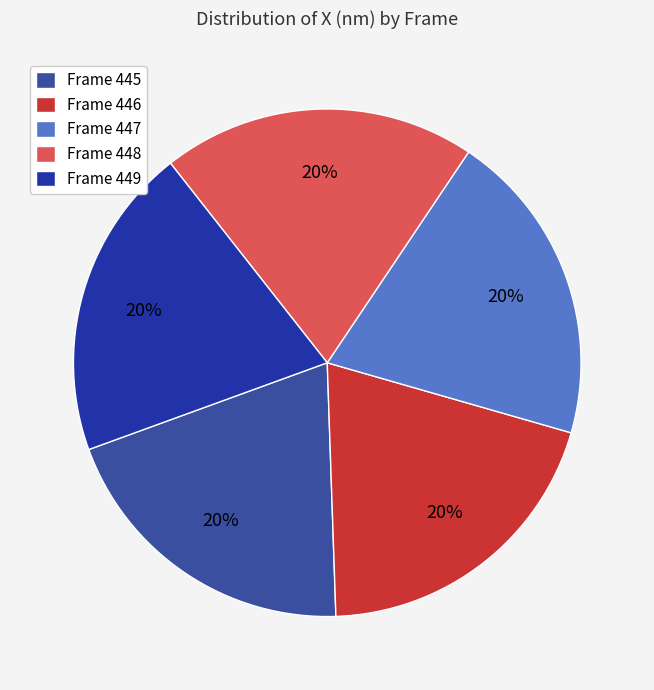

Which category has the smallest portion of the pie?

449